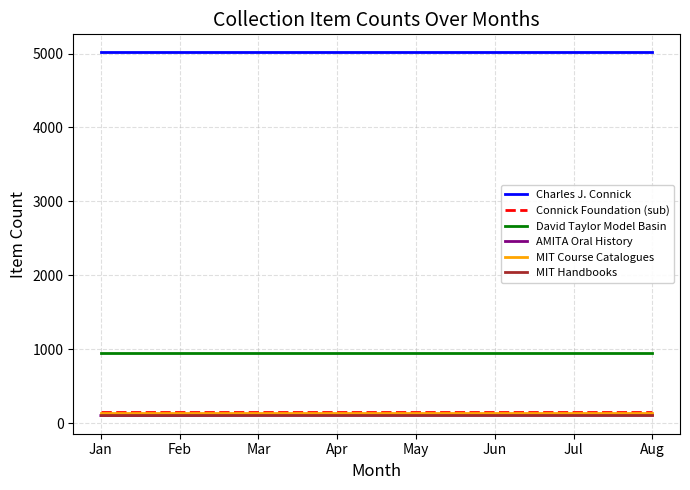

What is the spread (max minus min) of values at Apr?

4904